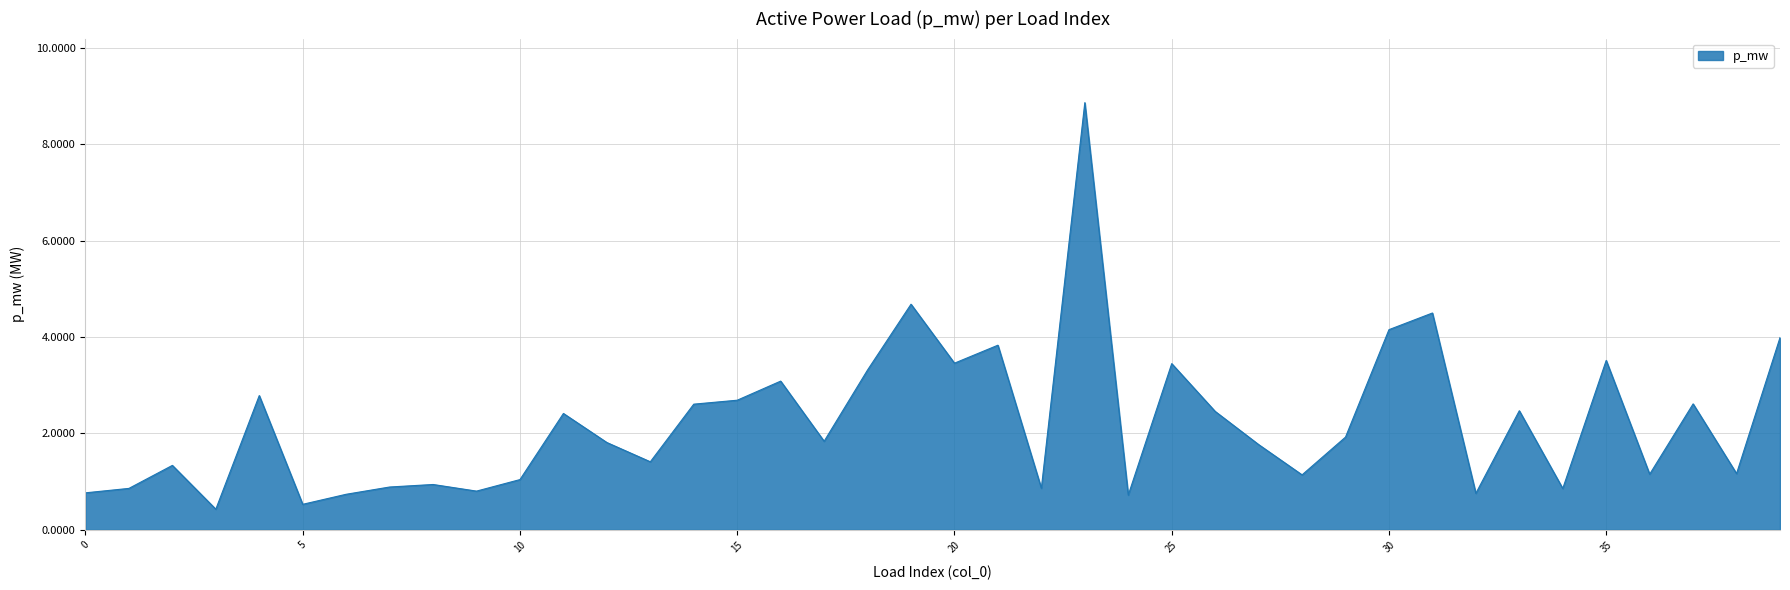

What is the greatest value displayed?

8.9